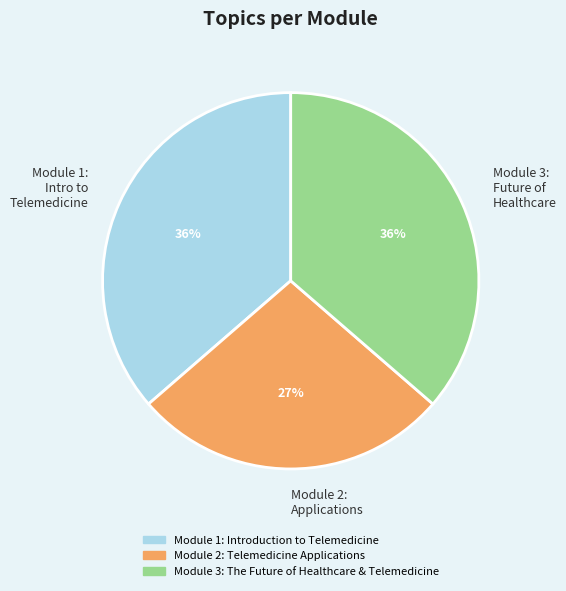

Which slice is the smallest?

Module 2: Applications